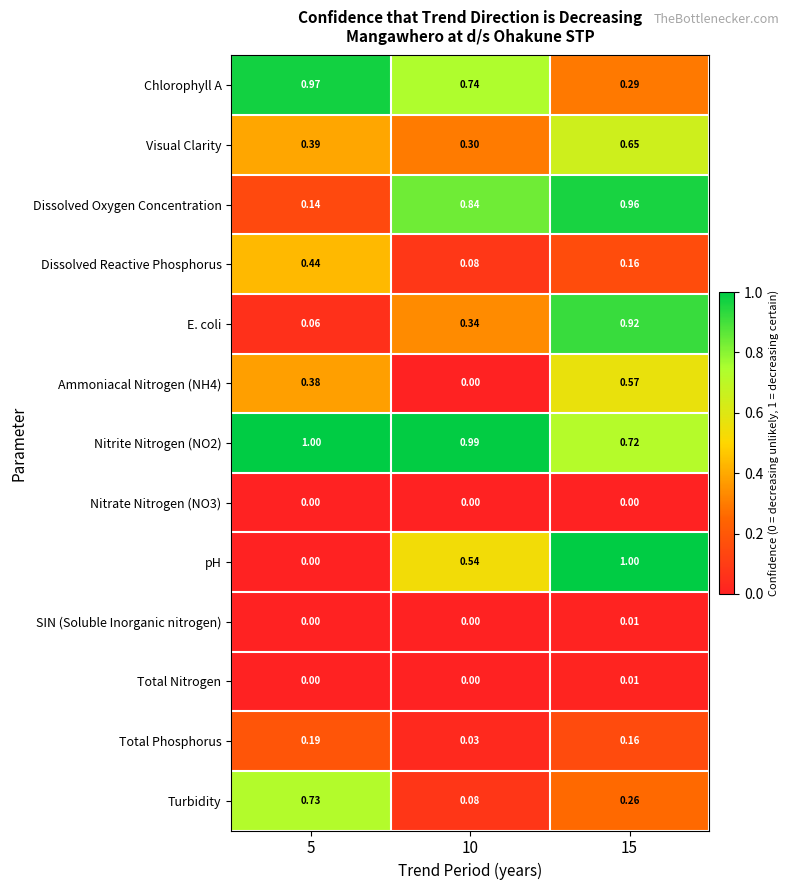

Is the value of Turbidity at 10 greater than the value of Nitrite Nitrogen (NO2) at 5?

No